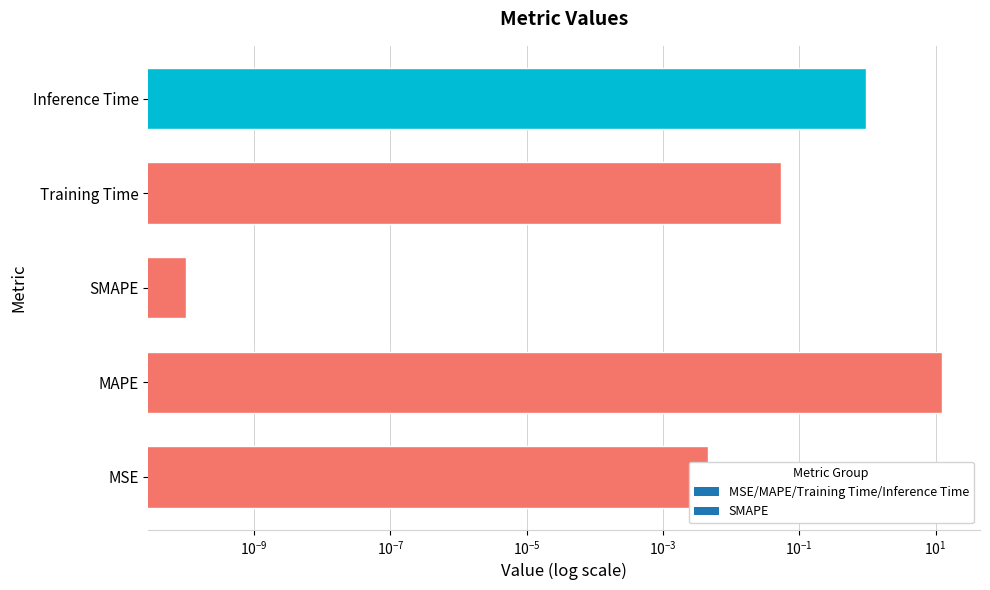

Are the bars grouped side by side (vs. stacked)?

No